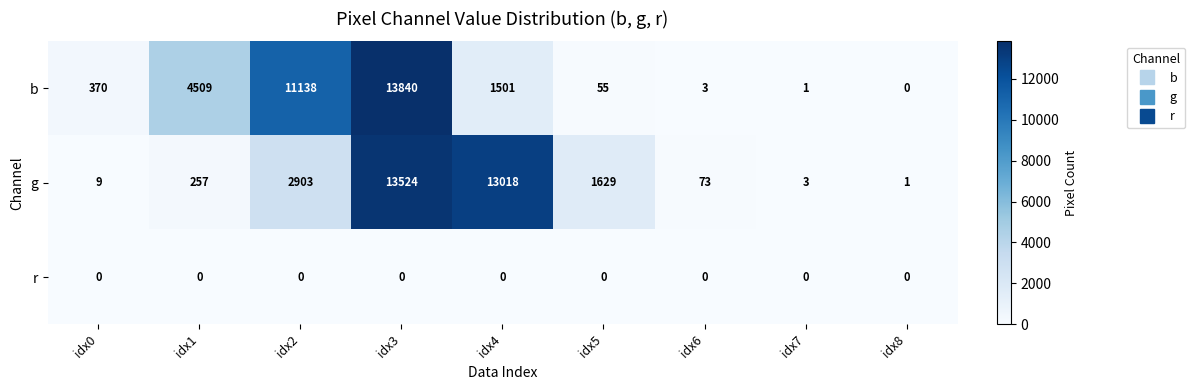

Count the number of data series in this chart.

3